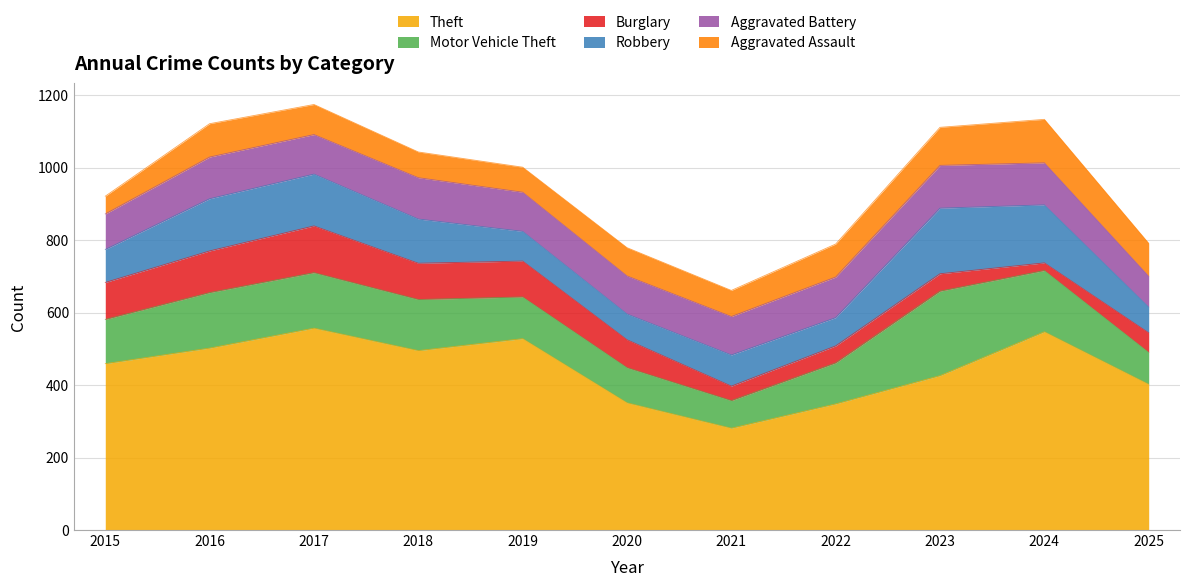

True or false: Theft and Aggravated Battery cross at least once.

False